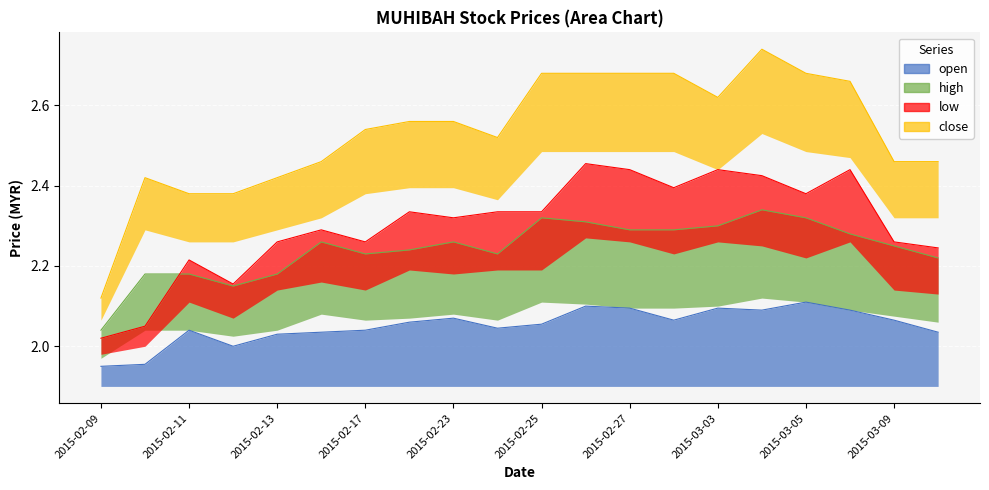

The value of open at 2015-03-02 is 1.4. True or false?

False